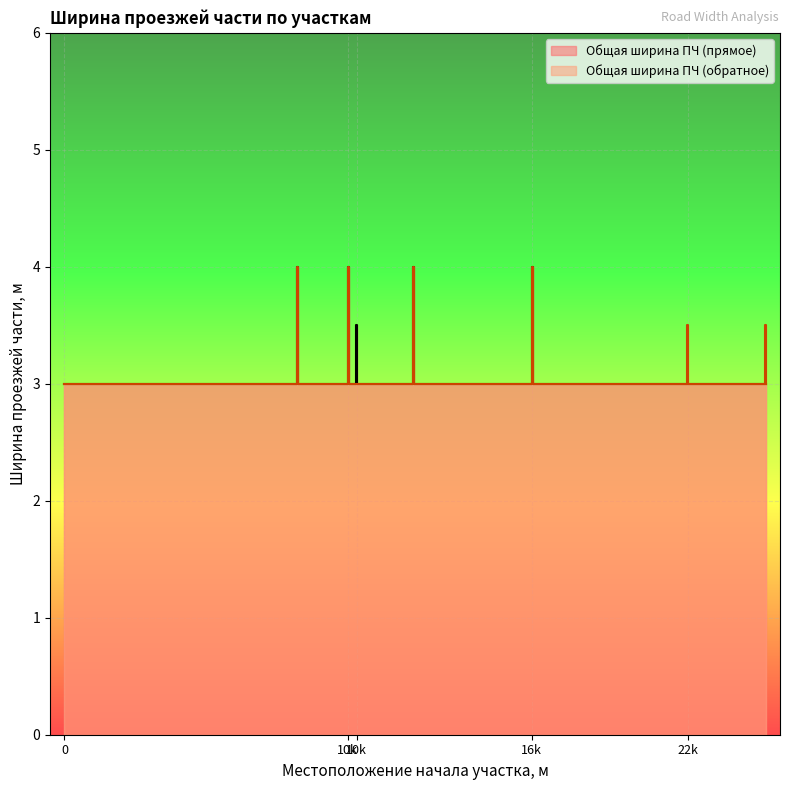

What is the average value of the Общая ширина ПЧ (прямое) series?

3.3